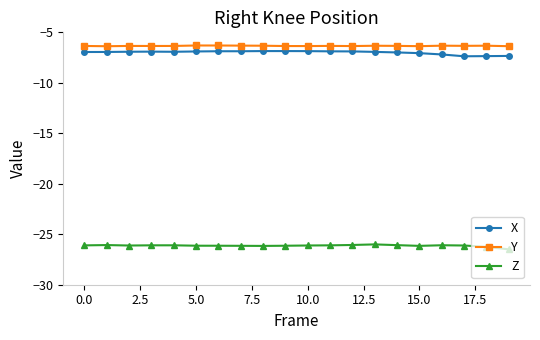

True or false: Y and Z cross at least once.

False